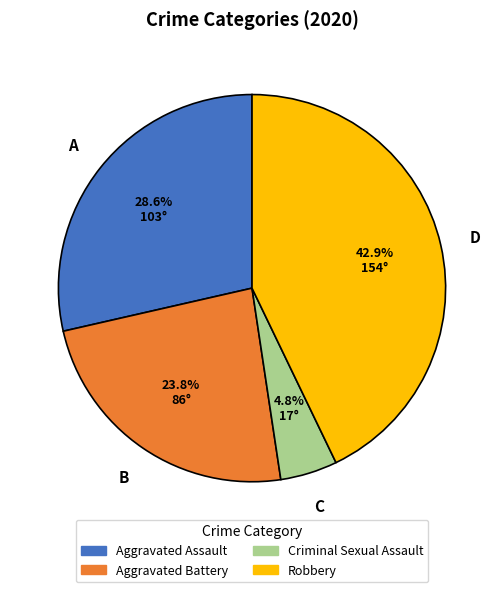

Which has a higher value, Criminal Sexual Assault or Aggravated Battery?

Aggravated Battery